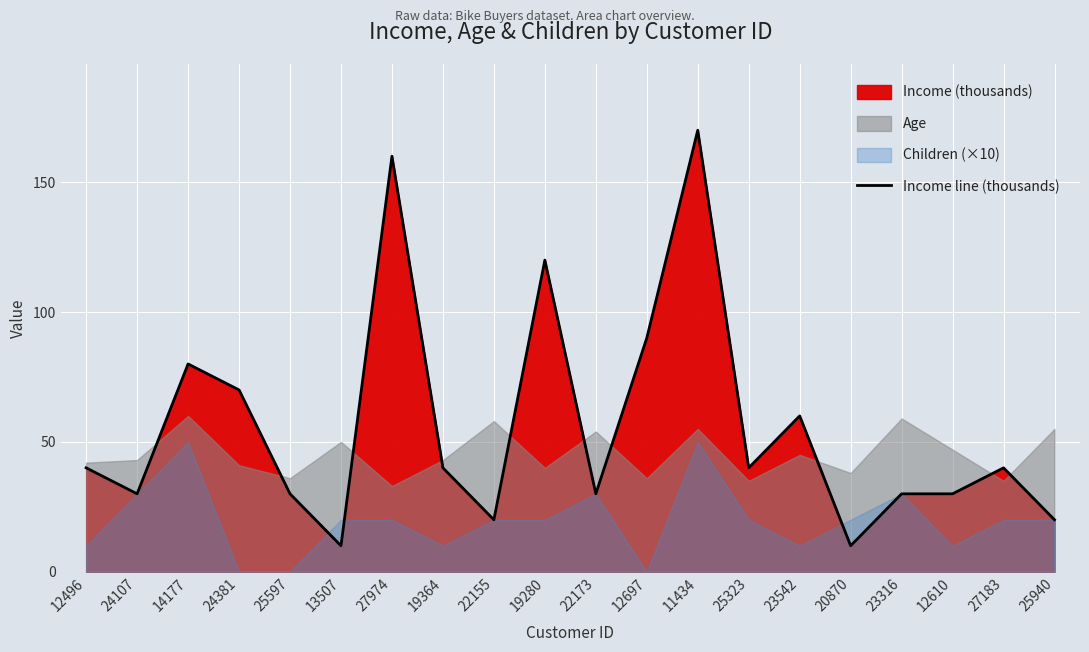

Reading left to right, what are all the values shown in this chart?

40	30	80	70	30	10	160	40	20	120	30	90	170	40	60	10	30	30	40	20